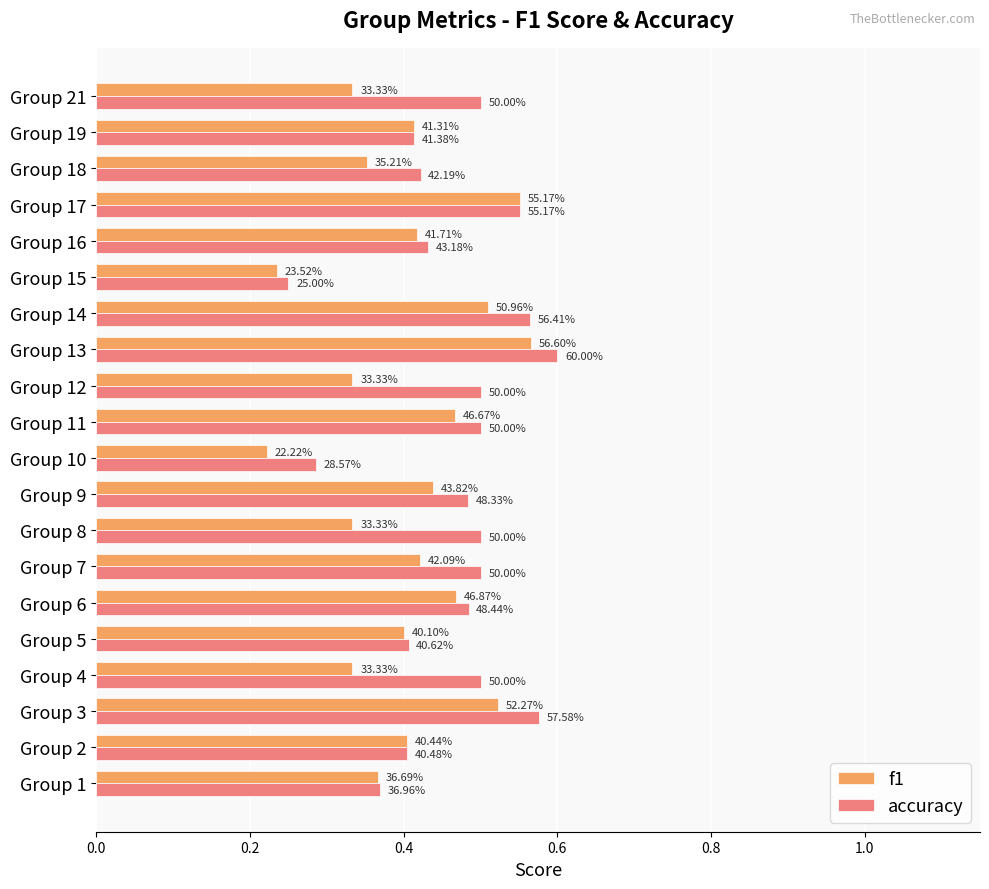

What are all the series names shown in the legend?

f1, accuracy